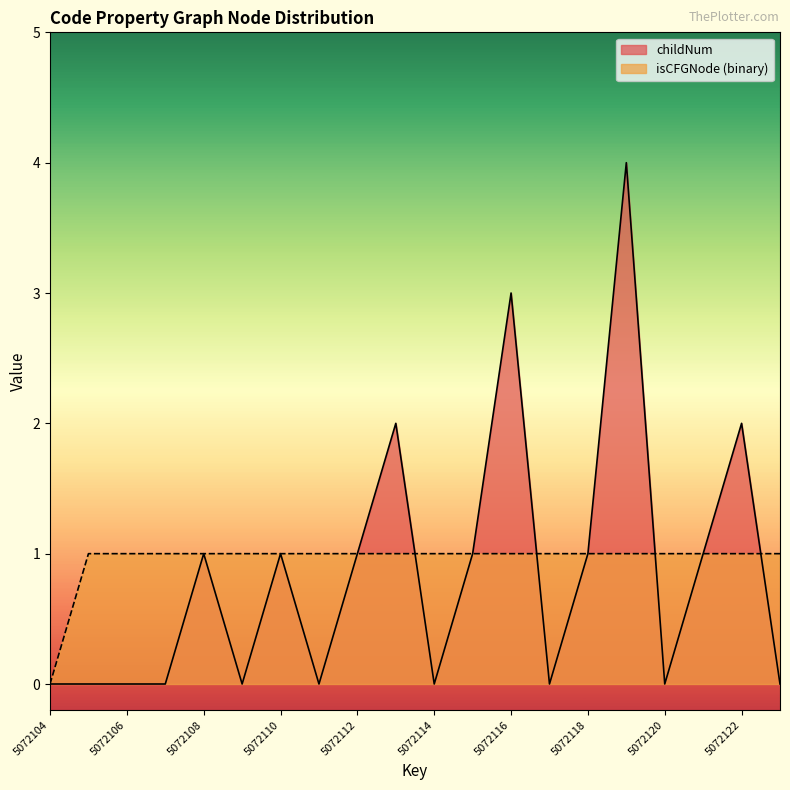

How many childNum values are between 0 and 1?

16